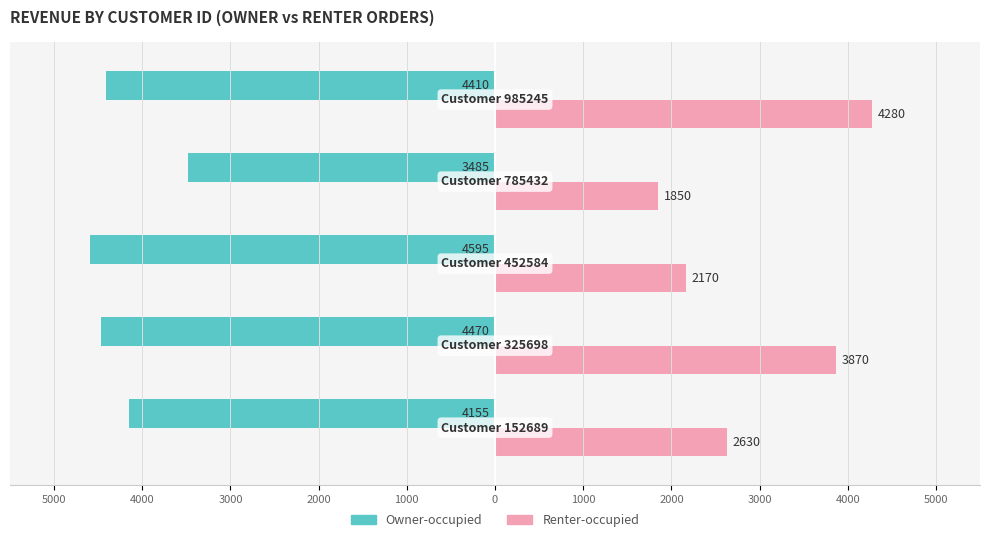

What is the lowest value of the Owner-occupied series?

-4595